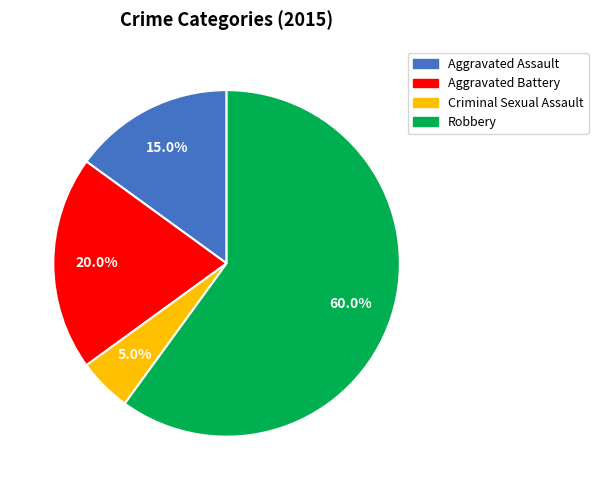

The Robbery slice represents 60% of the pie. True or false?

True